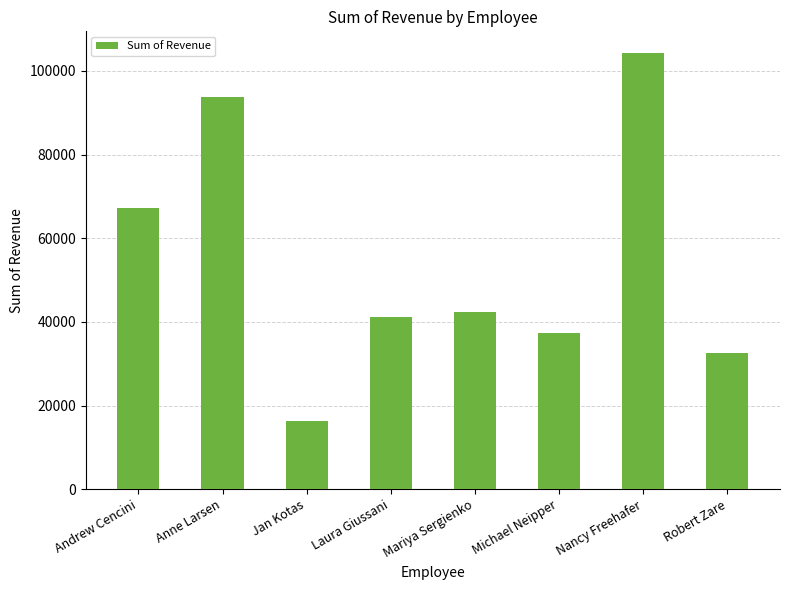

How many data points are above 42370?

4